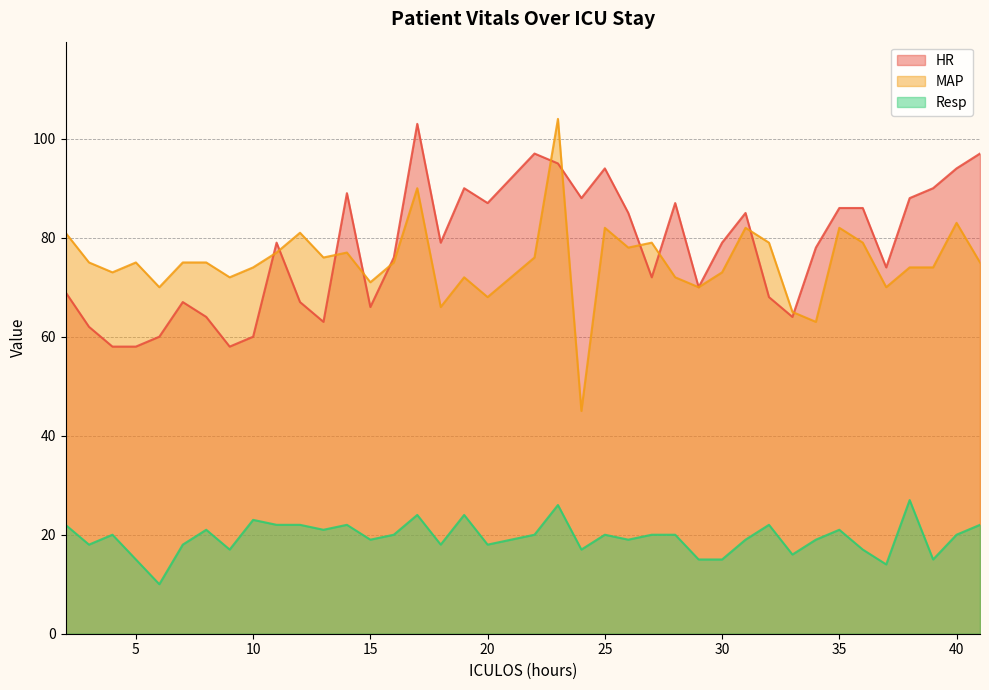

The value of HR at 29 is 70. True or false?

True